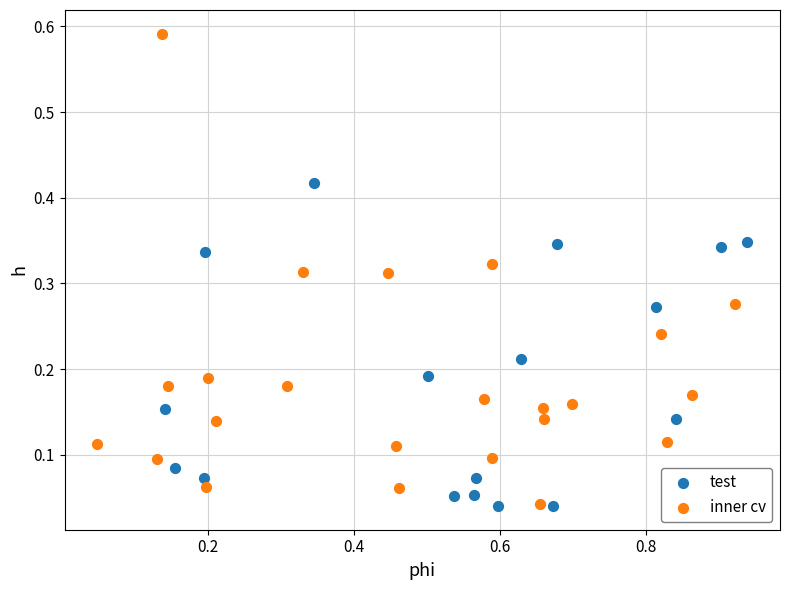

What are all the series names shown in the legend?

test, inner cv